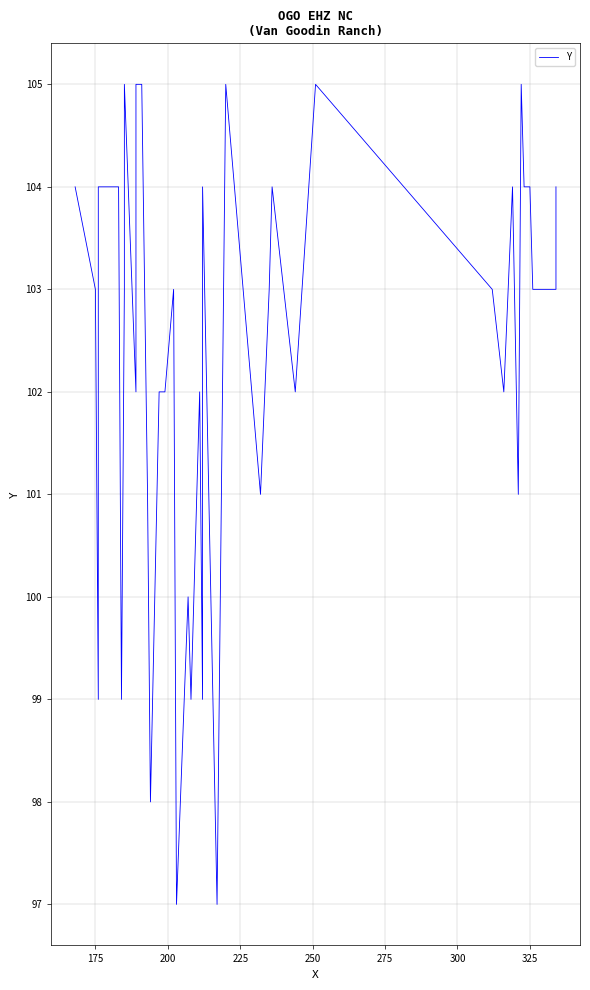

How many series are shown in this chart?

1